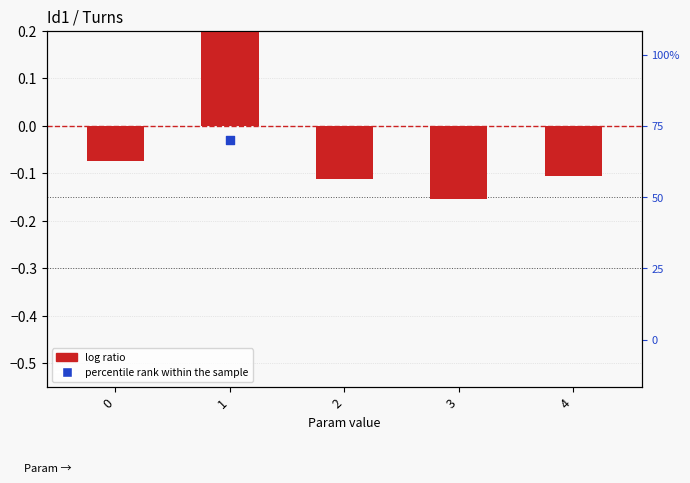

Which series reaches the minimum Y coordinate?

log ratio